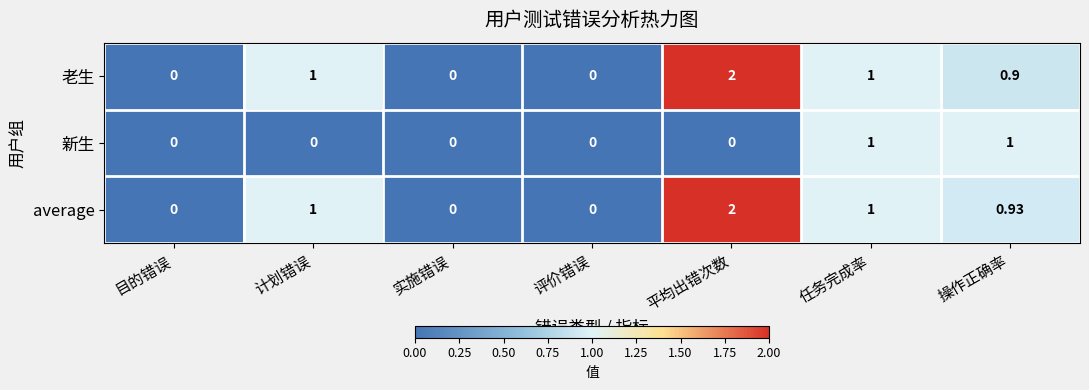

Which category has the highest value in the average series?

平均出错次数